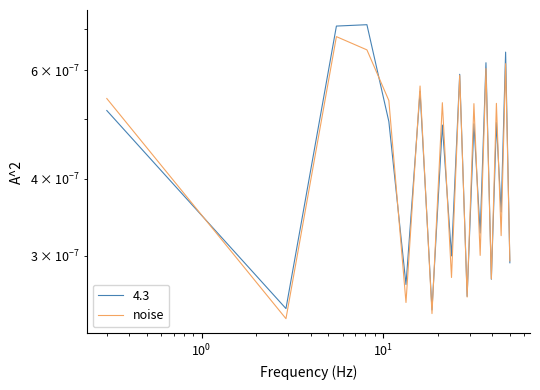

The value at $\mathdefault{10^{1}}$ is 0.0. True or false?

False